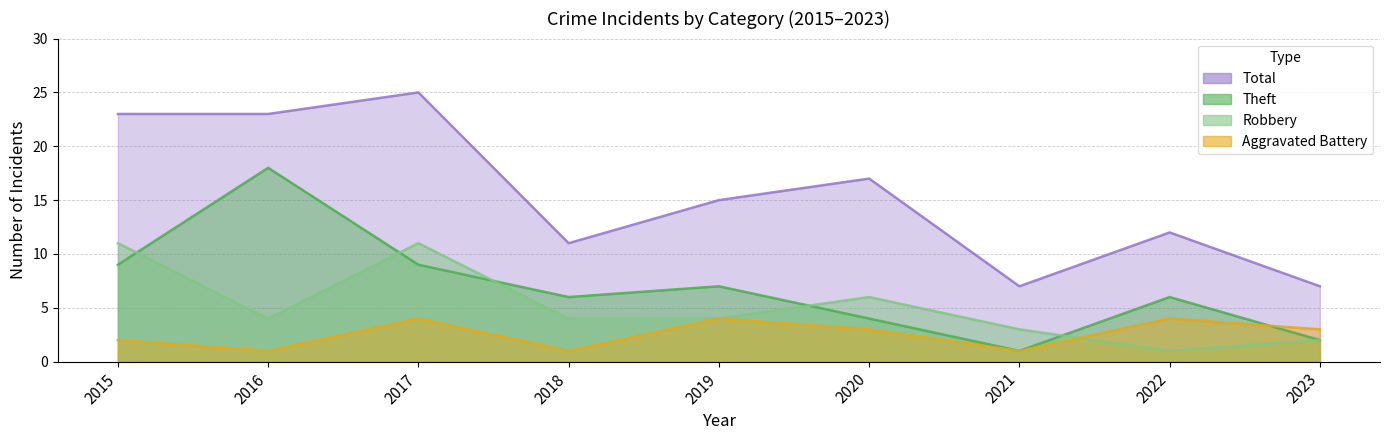

What is the difference between the highest and lowest values at 2015?

21